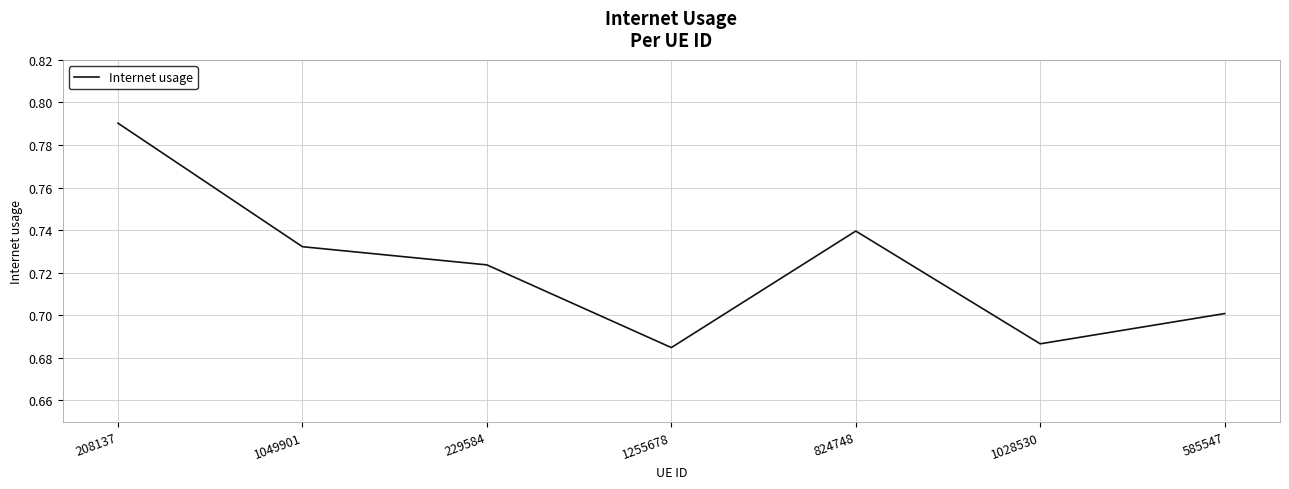

Between 1028530 and 1049901, which is larger?

1049901